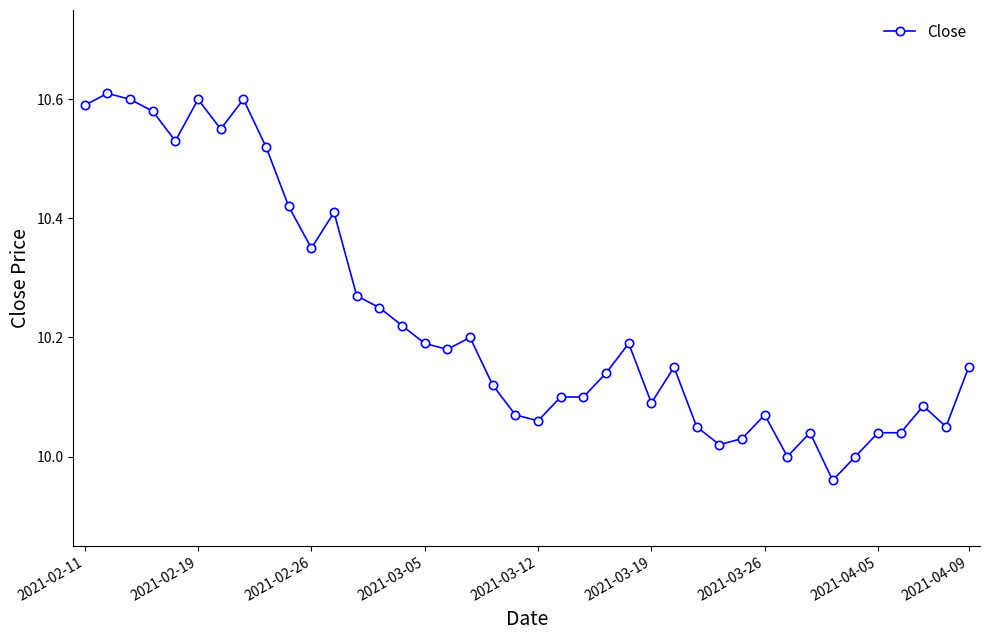

What is the difference between the maximum and minimum values?

0.6